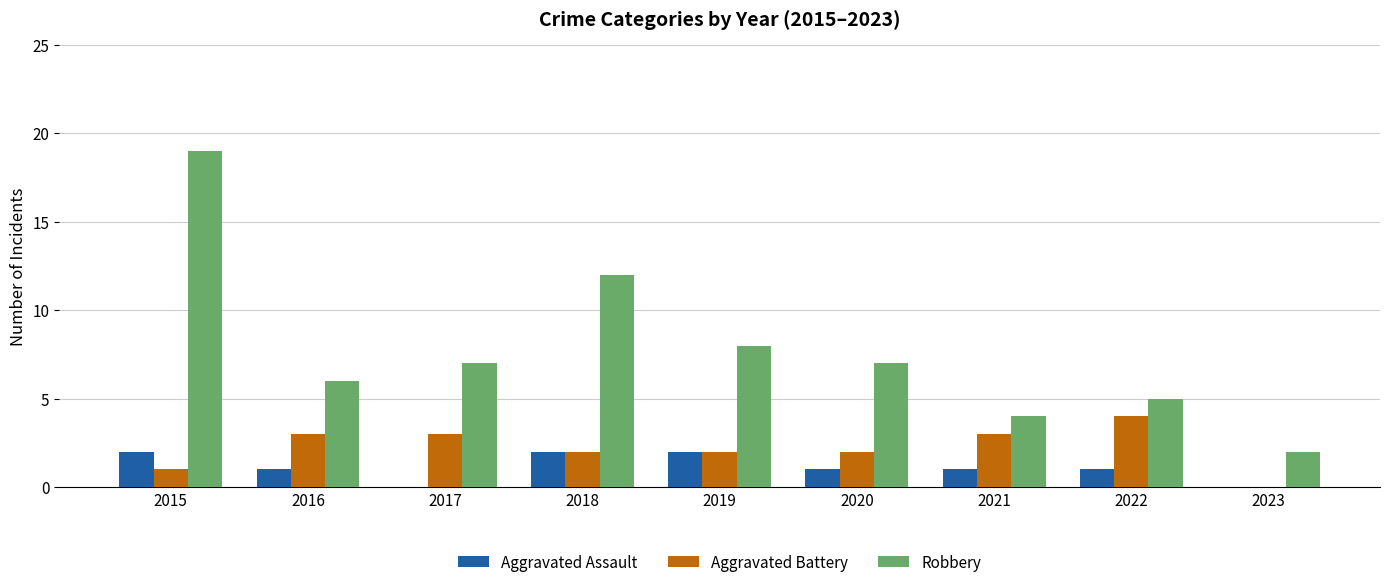

Are the bars horizontal?

No